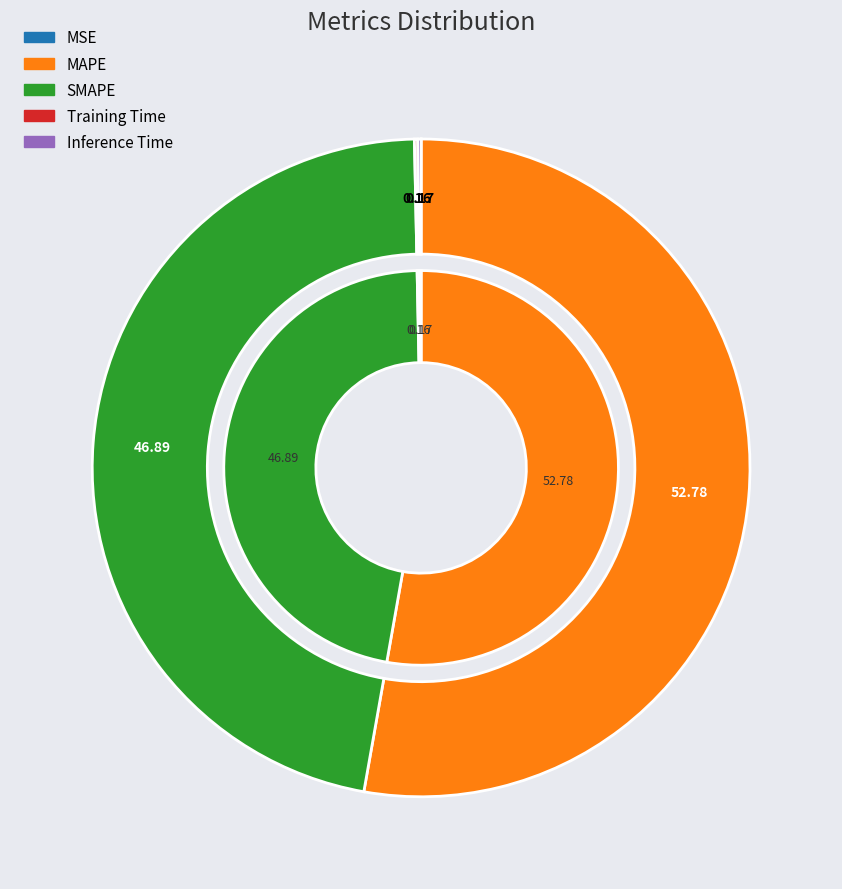

Which slice is the largest?

MAPE